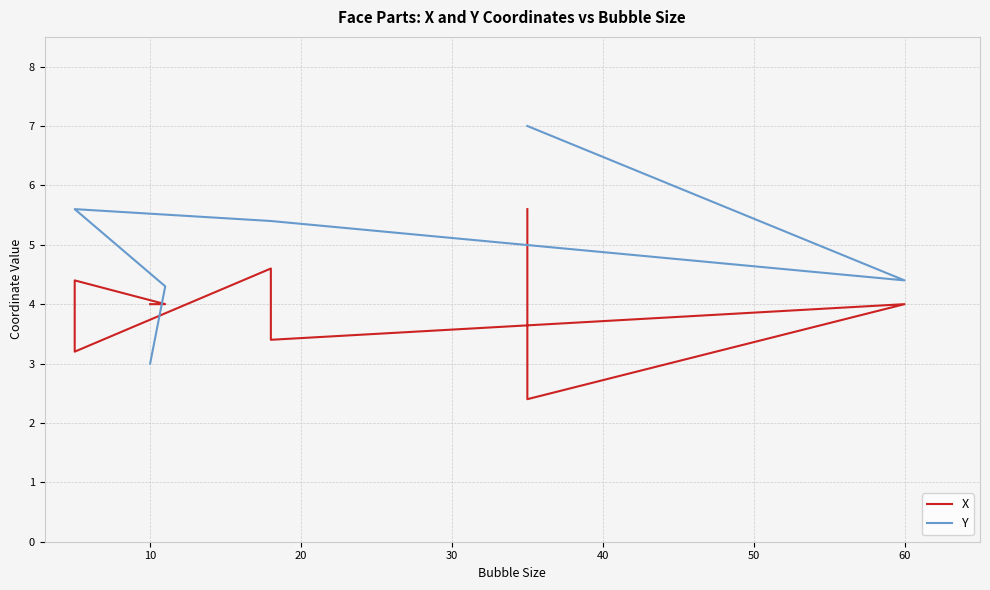

Which series has the widest spread of values?

Y